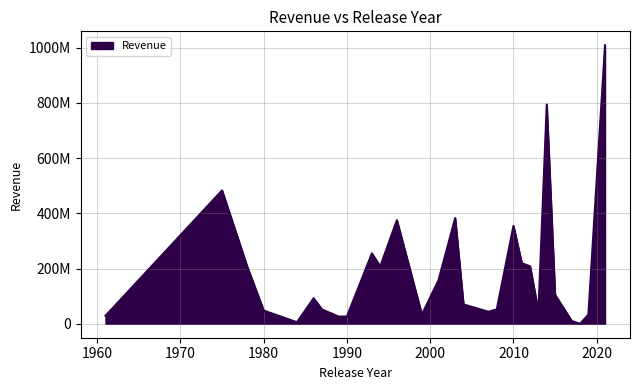

Does the chart have visible grid lines?

Yes